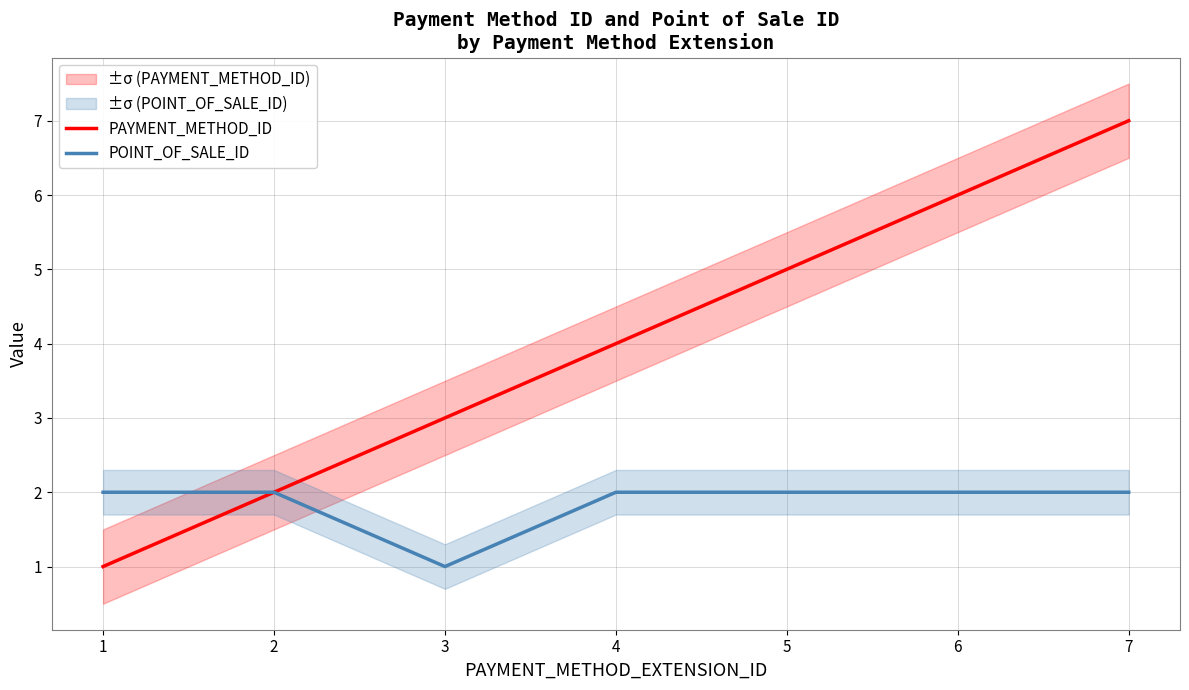

Rank the series by their average value, from lowest to highest.

POINT_OF_SALE_ID, PAYMENT_METHOD_ID